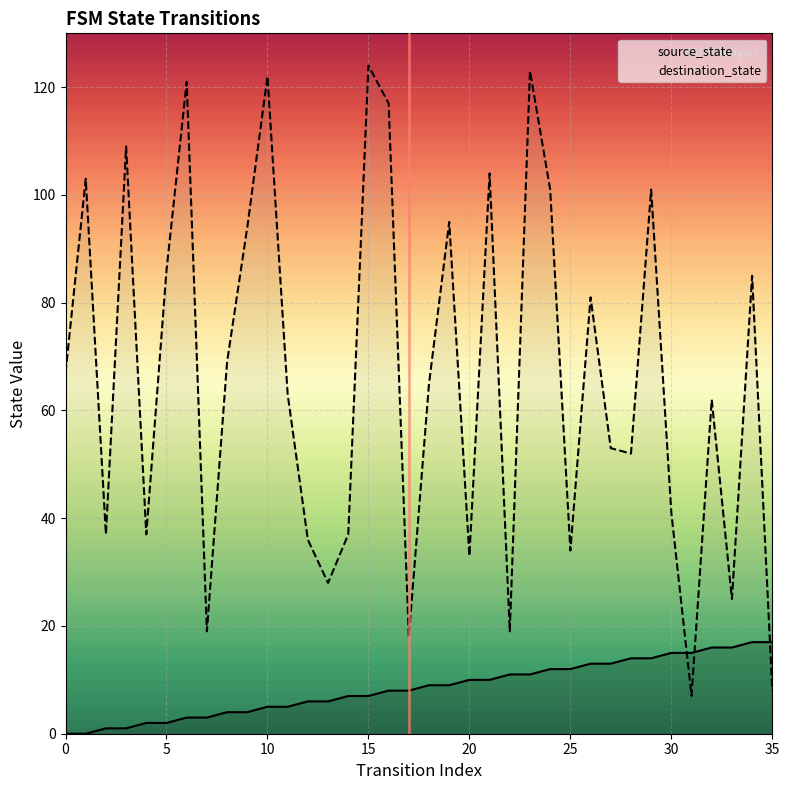

Rank the series by their maximum value, from lowest to highest.

source_state, destination_state